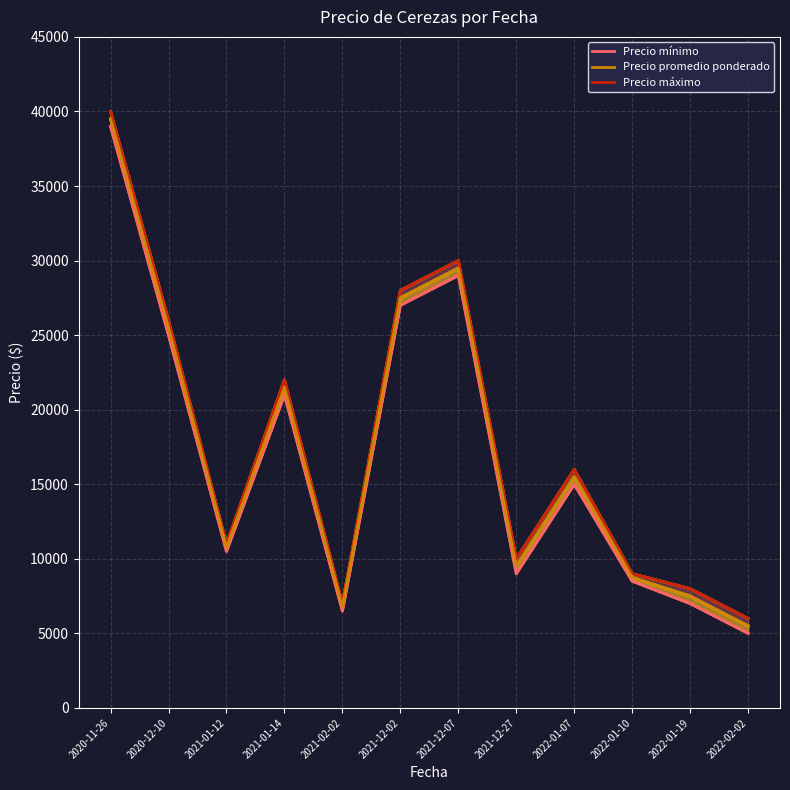

What is the sum of the Precio máximo values at 2021-02-02 and 2020-11-26?

47000